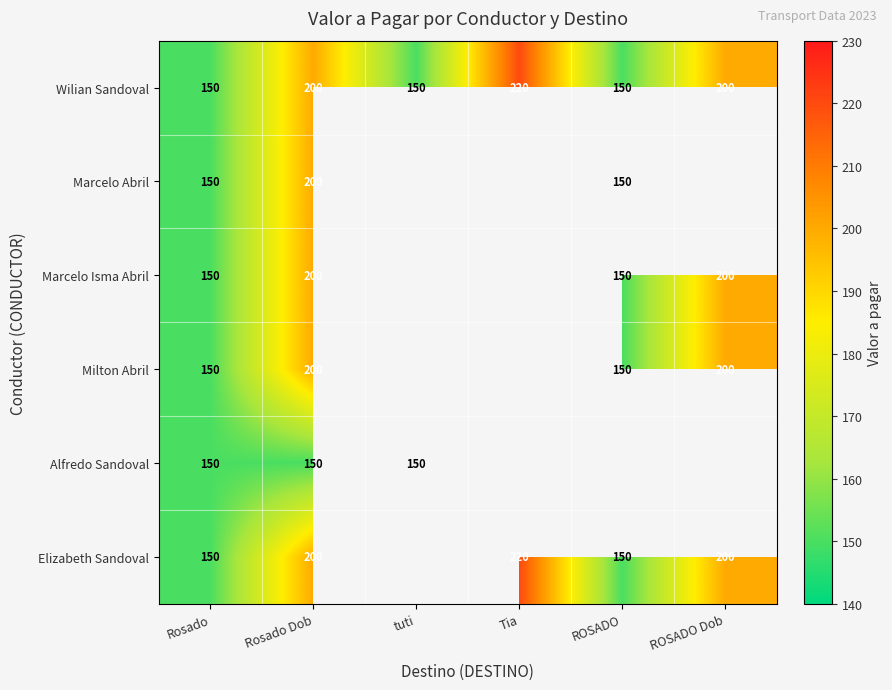

How many Wilian Sandoval values are between 150 and 200?

5